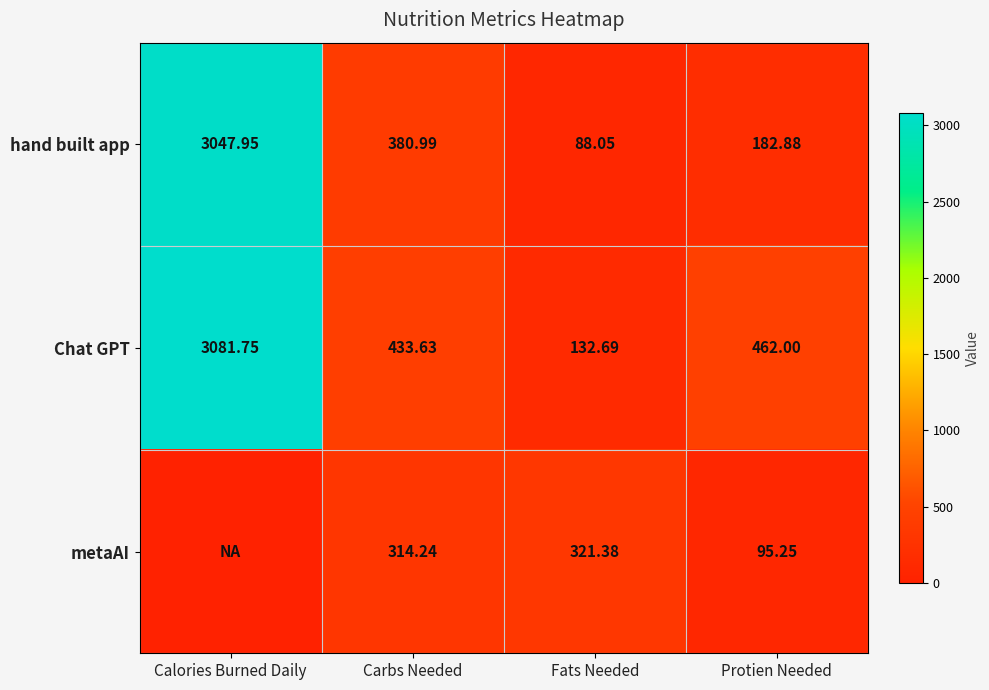

At how many categories does at least one series exceed 2072?

1